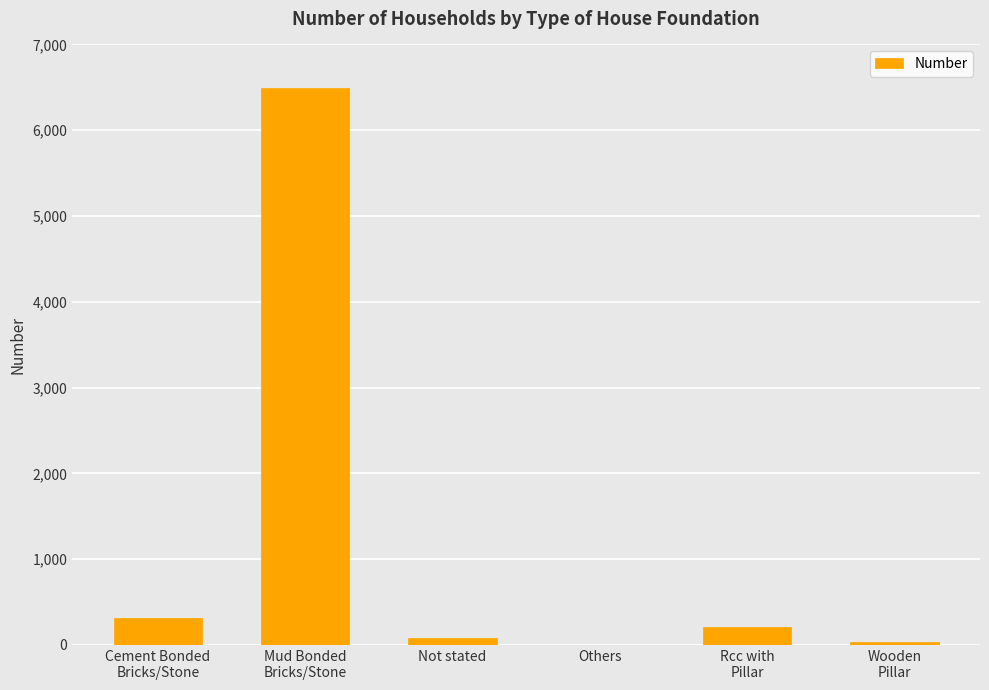

How many series are shown in this chart?

1